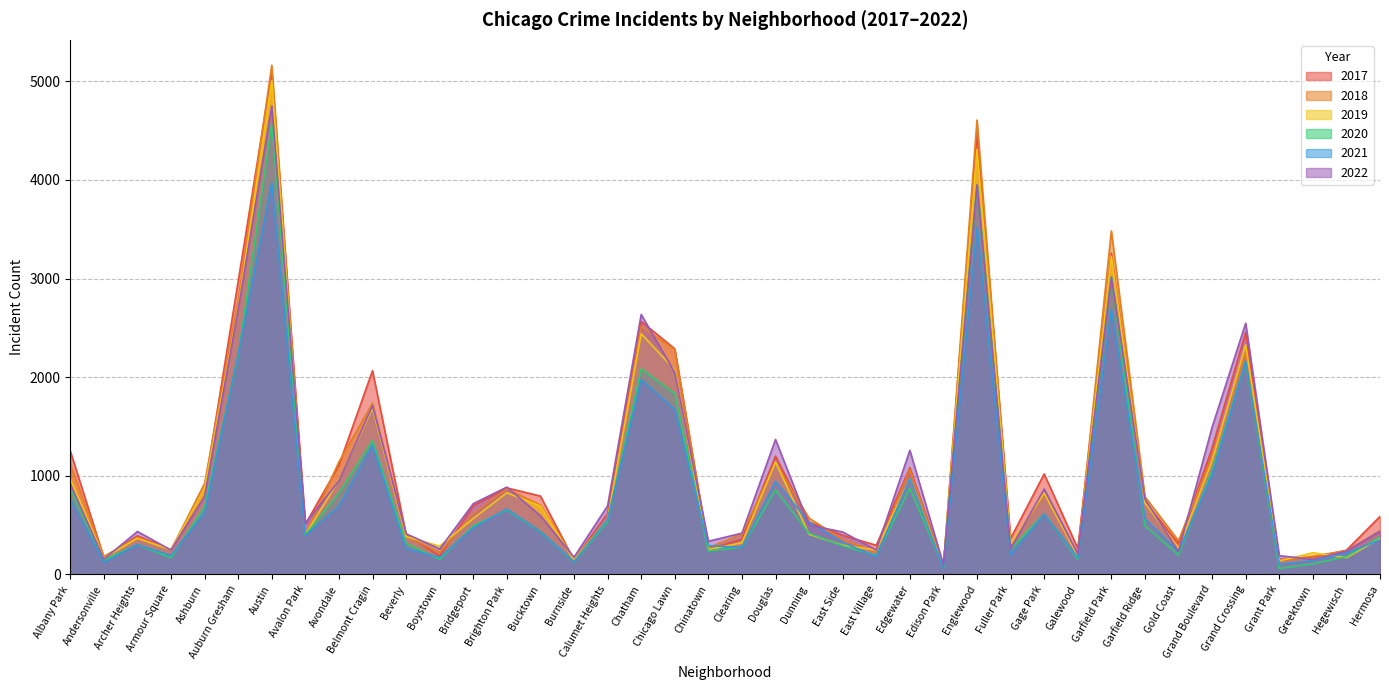

What value does the 2022 series have at Fuller Park, to the nearest 100?

300